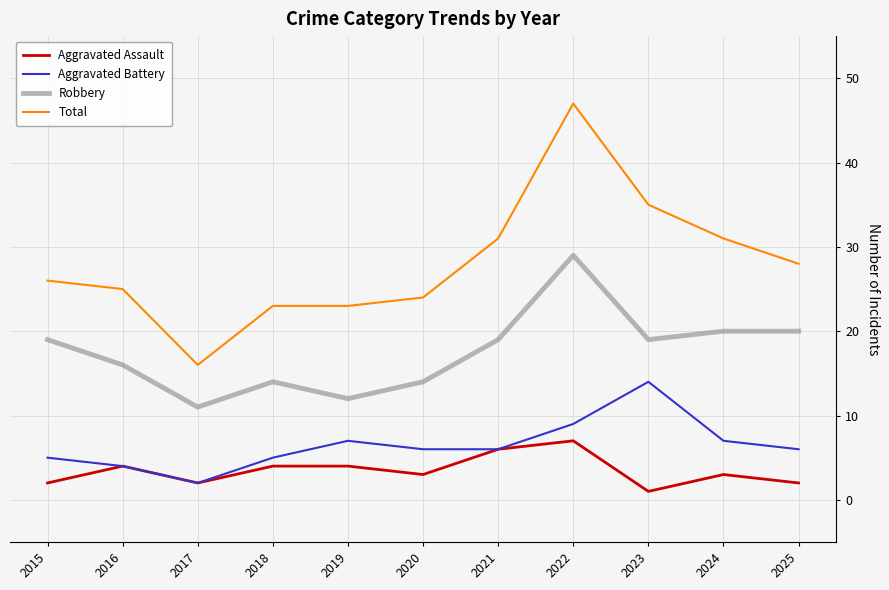

What is the sum of the Robbery values at 2022 and 2016?

45